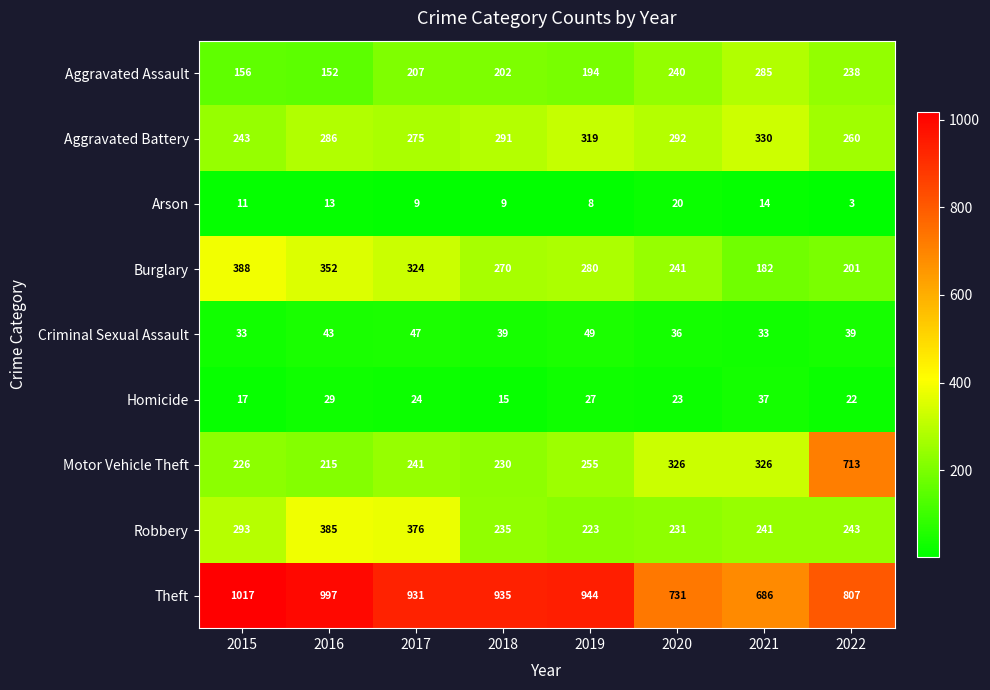

What is the approximate value of Theft at 2015, to the nearest 5?

1015